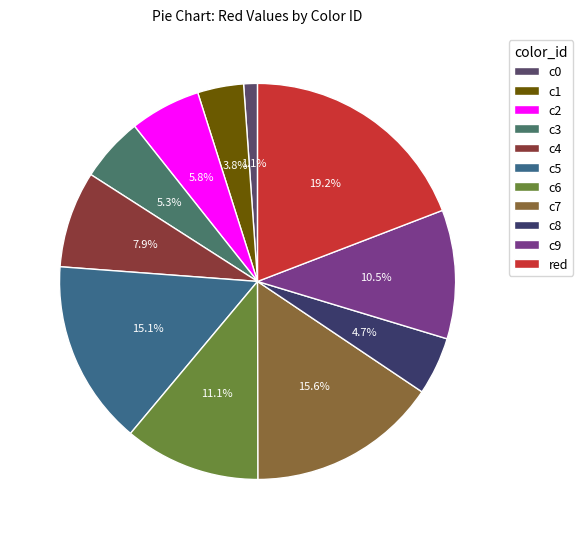

What portion of the pie excludes c0?

98.9%